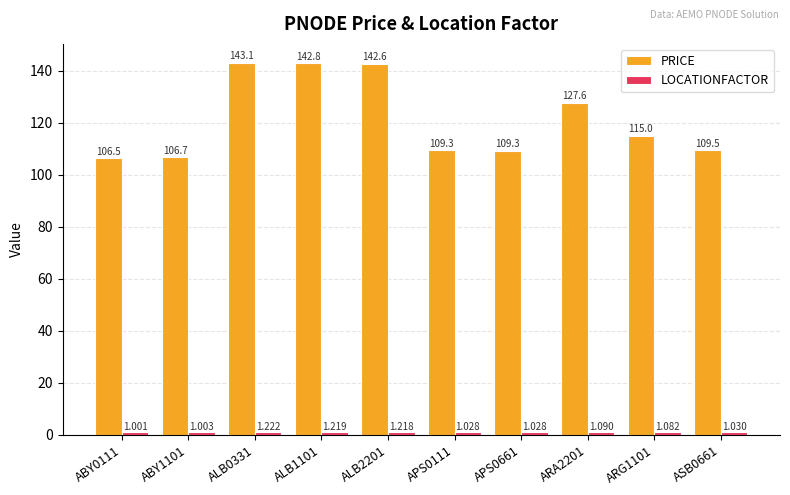

Between ALB0331 and APS0661, which series saw the biggest shift?

PRICE